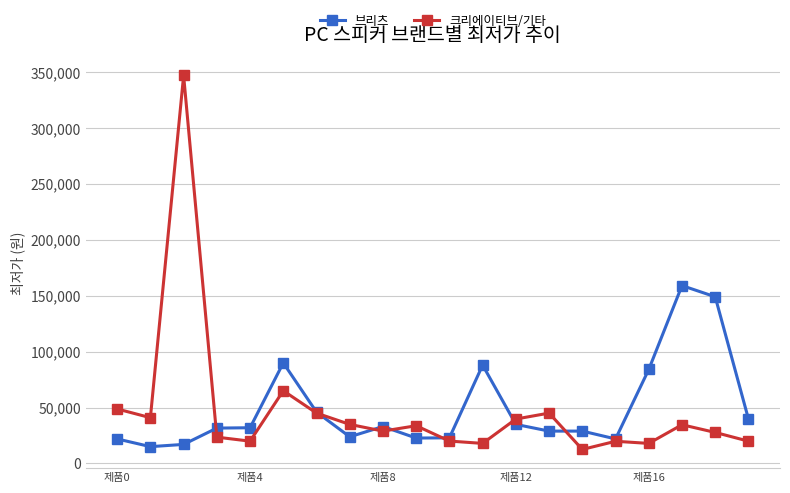

True or false: 크리에이티브/기타 and 브리츠 intersect in this chart.

True